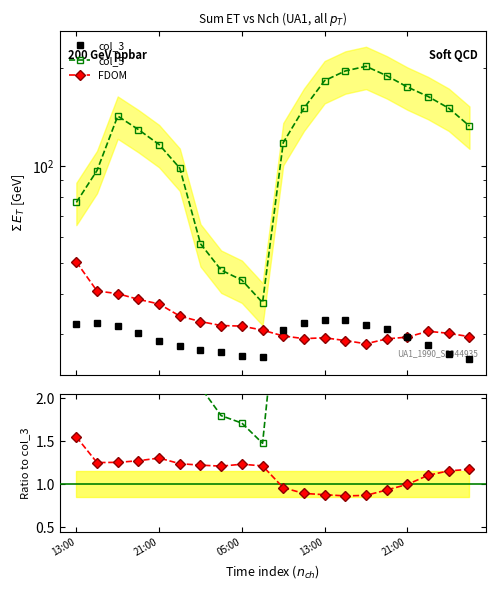

Which series ends up on top after the final intersection of FDOM and col_3?

FDOM